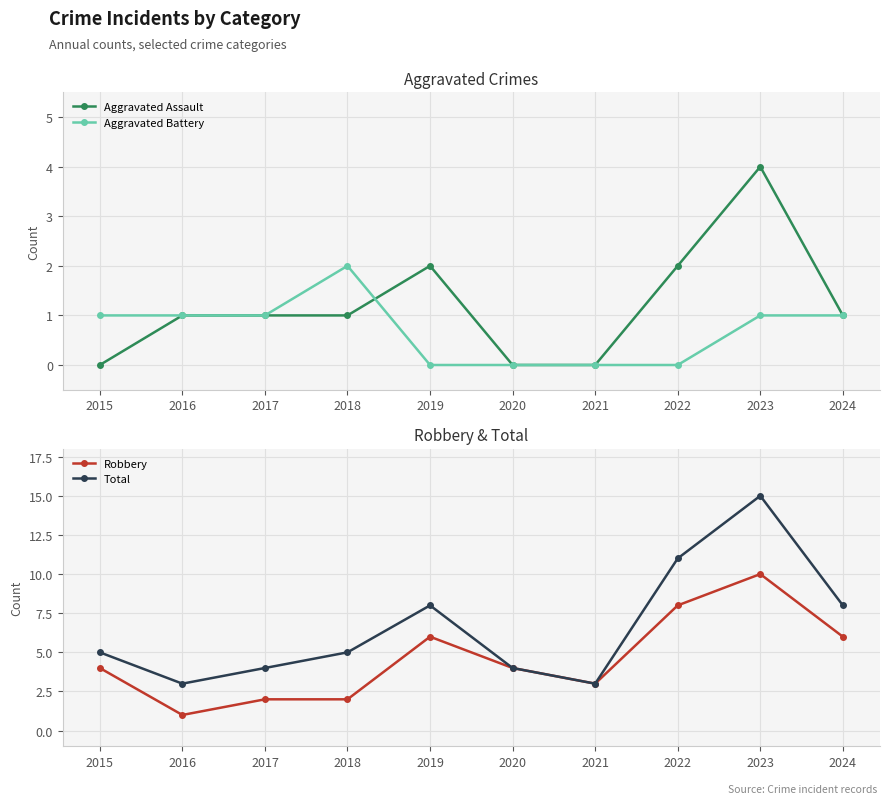

Which series has the largest total across all categories?

Total